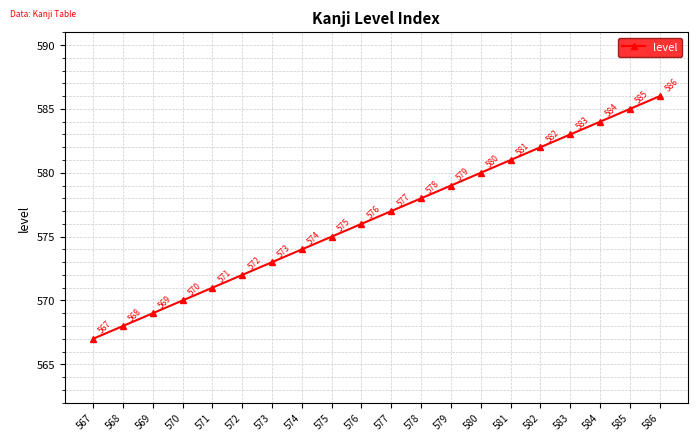

What is the sum of the values at 567 and 568?

1135